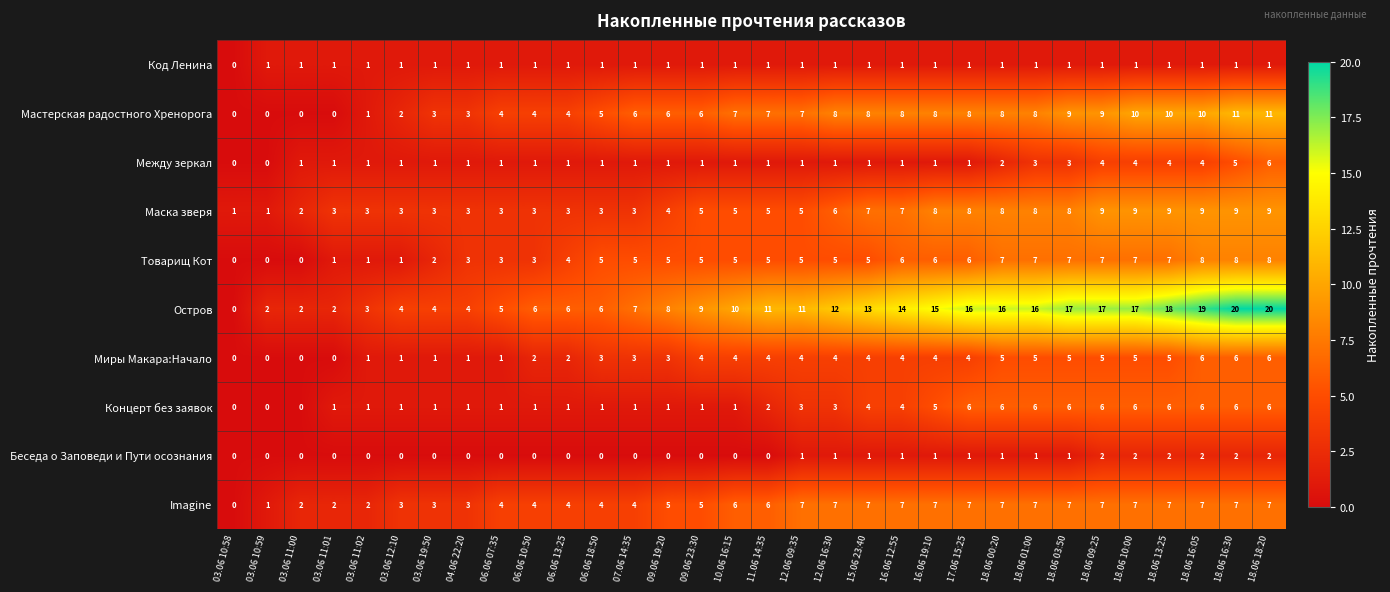

What is the average value of the Мастерская радостного Хренорога series?

6